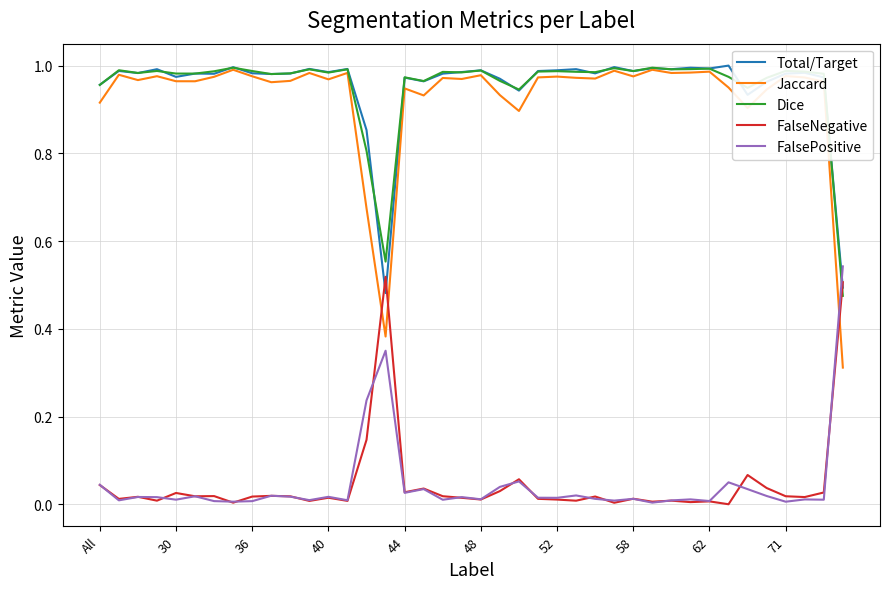

How many intersections are there between FalseNegative and Jaccard?

3